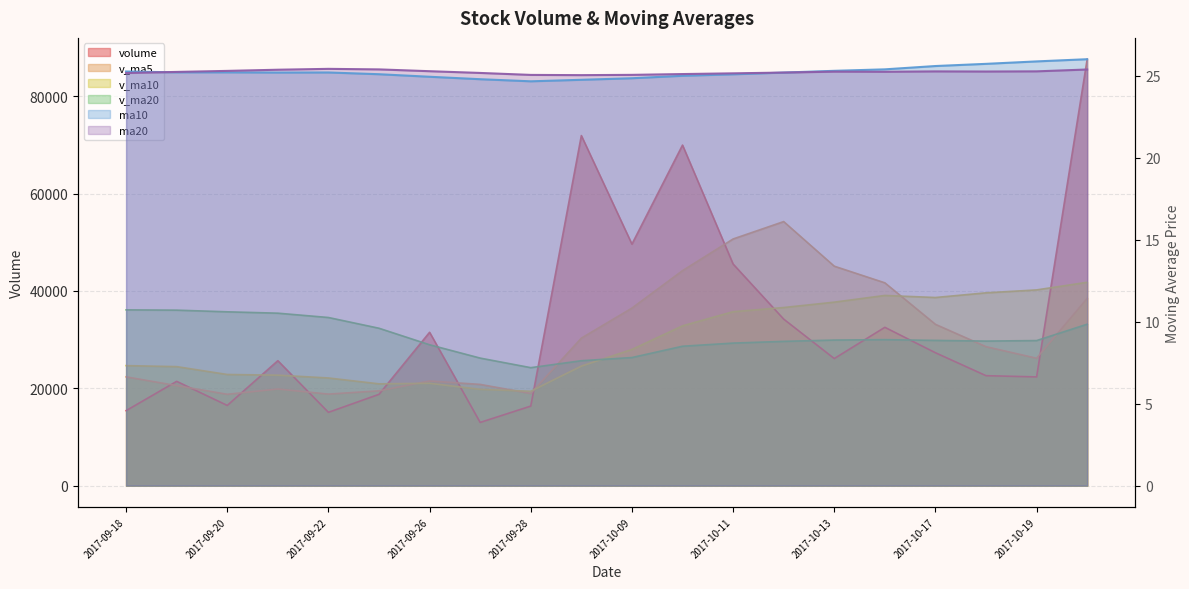

Which category has the highest value in the volume series?

2017-10-20